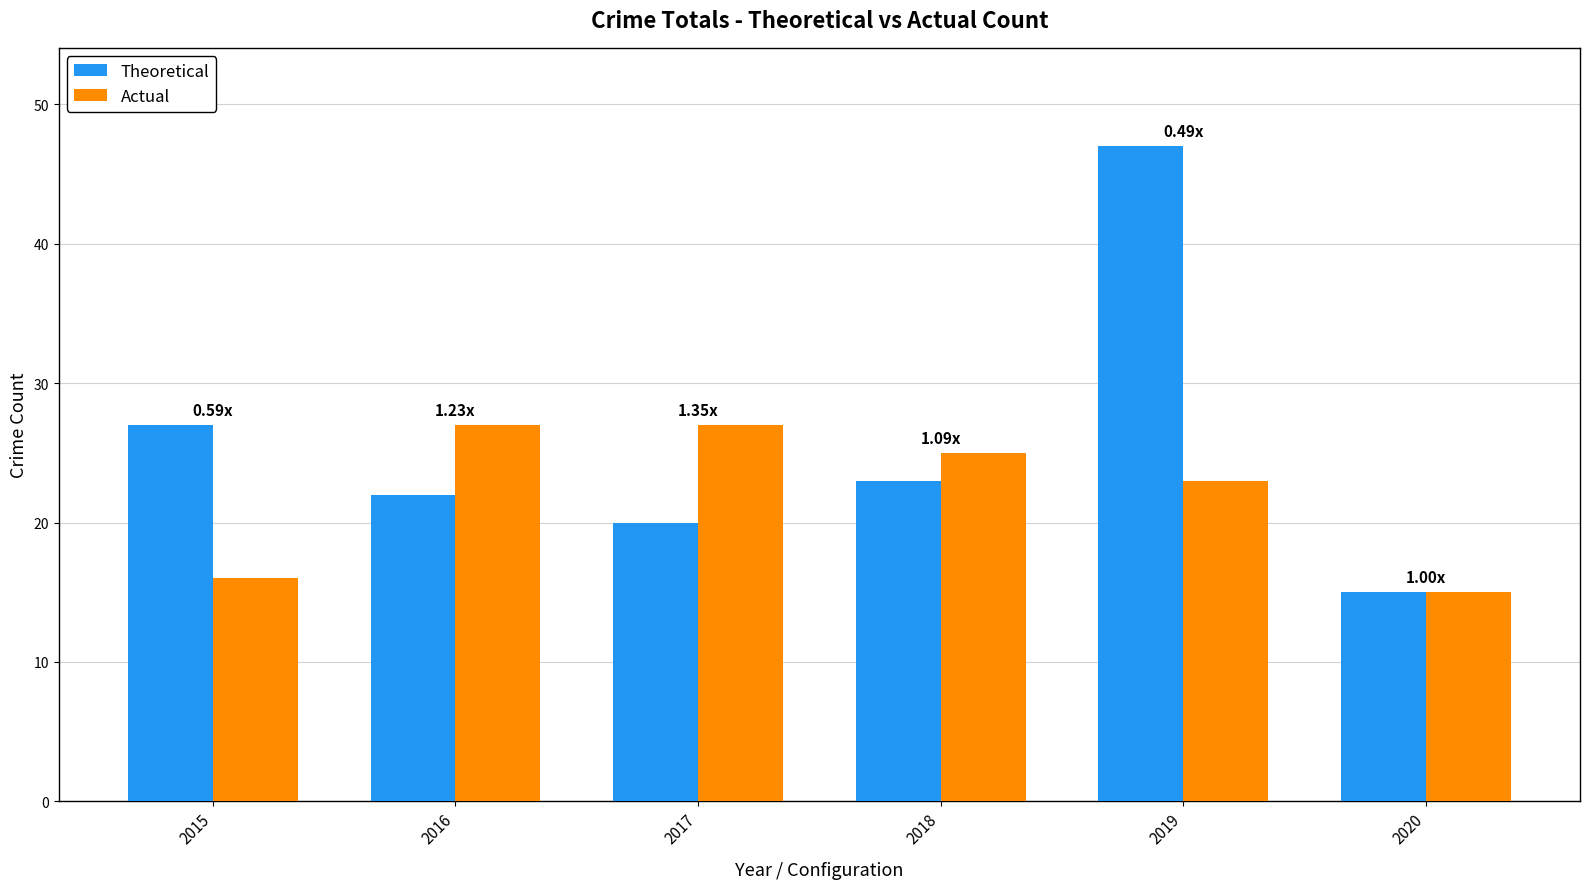

How many data points in Actual are less than 25?

3